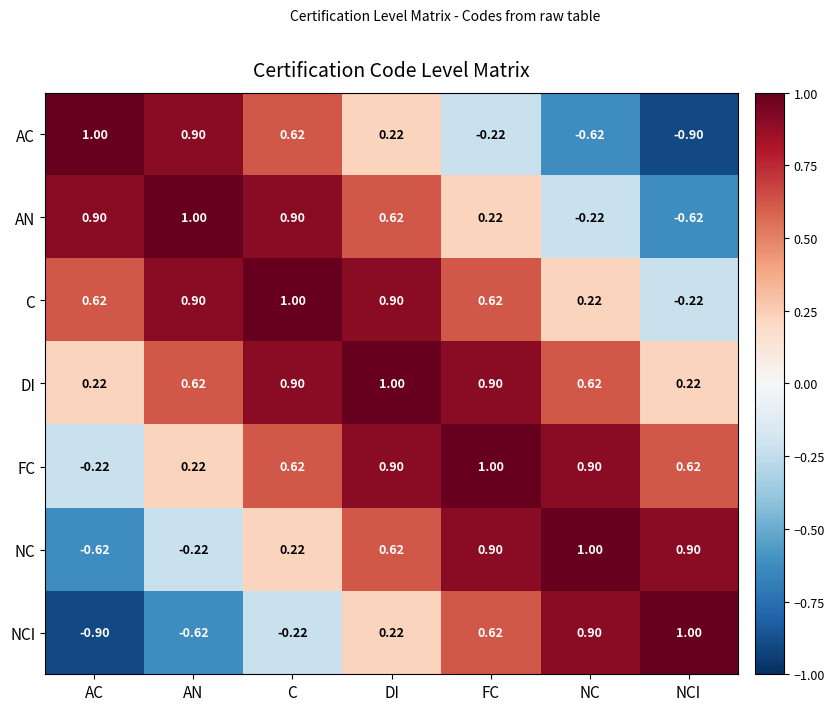

Which series changed the most between NC and NCI?

C